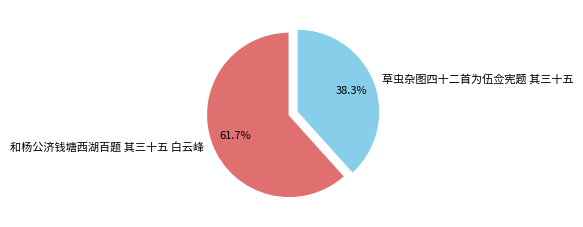

To the nearest percent, what portion does 草虫杂图四十二首为伍佥宪题 其三十五 represent?

38%